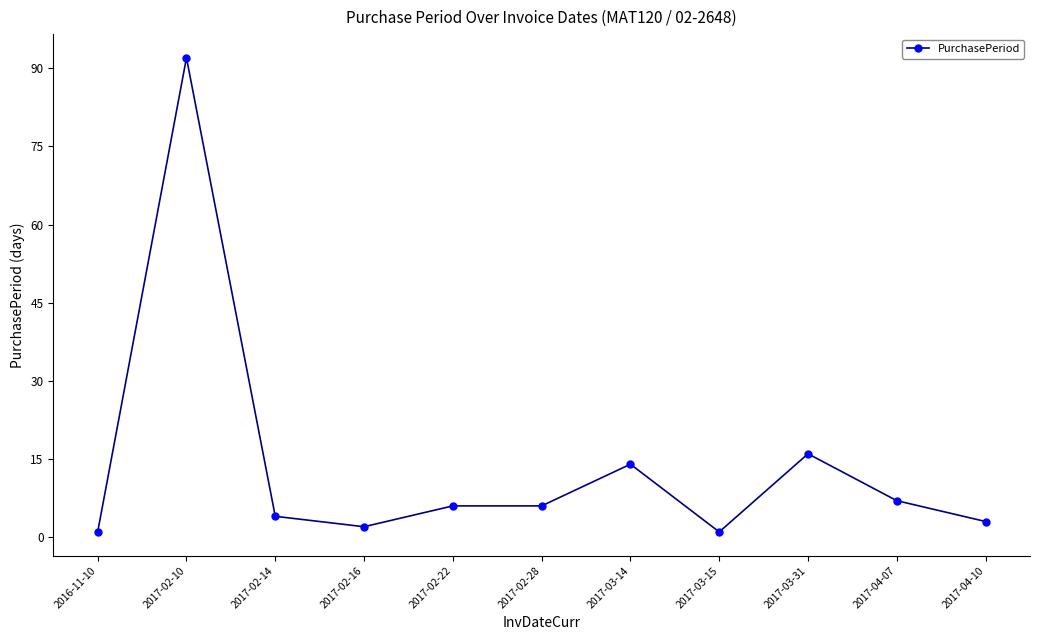

True or false: the data shows 158 at 2017-02-10.

False